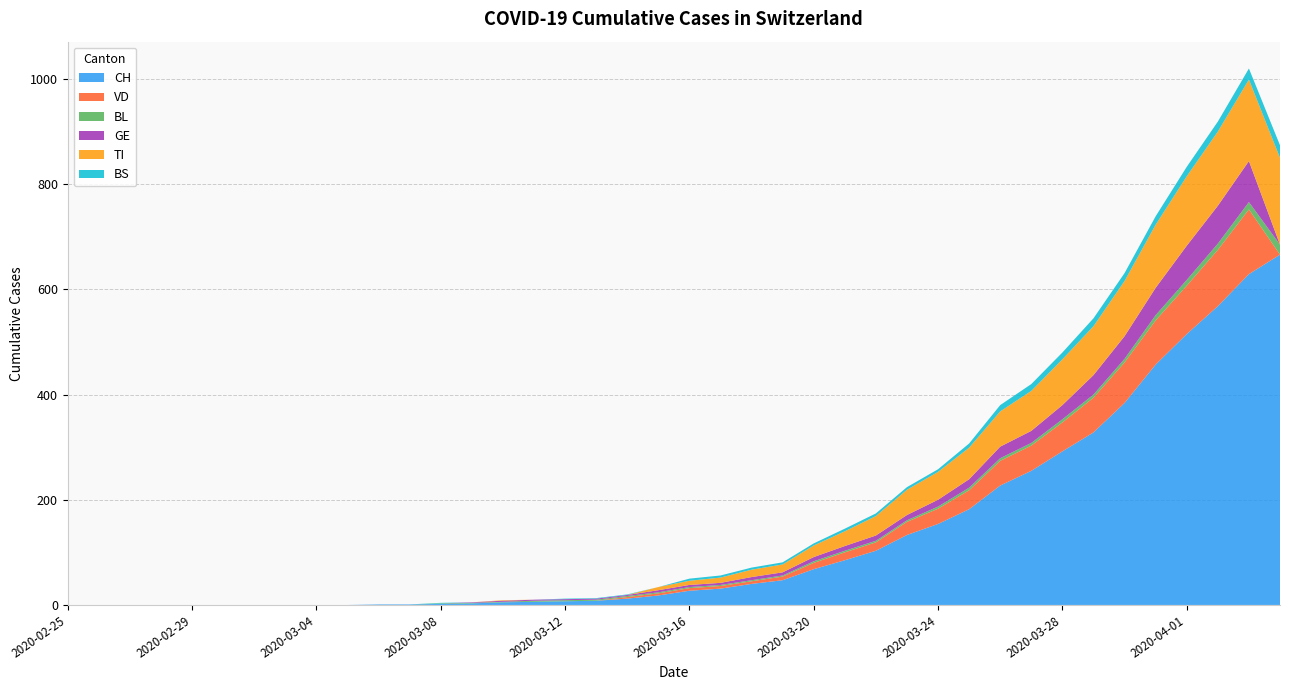

Reading left to right, transcribe all the data shown in this chart.

CH: 2020-02-25=0	2020-02-26=0	2020-02-27=0	2020-02-28=0	2020-02-29=0	2020-03-01=0	2020-03-02=0	2020-03-03=0	2020-03-04=0	2020-03-05=0	2020-03-06=1	2020-03-07=1	2020-03-08=2	2020-03-09=3	2020-03-10=5	2020-03-11=6	2020-03-12=7	2020-03-13=8	2020-03-14=12	2020-03-15=18	2020-03-16=27	2020-03-17=31	2020-03-18=40	2020-03-19=47	2020-03-20=68	2020-03-21=85	2020-03-22=103	2020-03-23=133	2020-03-24=154	2020-03-25=182	2020-03-26=227	2020-03-27=255	2020-03-28=292	2020-03-29=328	2020-03-30=384	2020-03-31=457	2020-04-01=515	2020-04-02=568	2020-04-03=629	2020-04-04=666
VD: 2020-02-25=0	2020-02-26=0	2020-02-27=0	2020-02-28=0	2020-02-29=0	2020-03-01=0	2020-03-02=0	2020-03-03=0	2020-03-04=0	2020-03-05=0	2020-03-06=0	2020-03-07=0	2020-03-08=0	2020-03-09=0	2020-03-10=0	2020-03-11=0	2020-03-12=0	2020-03-13=0	2020-03-14=3	2020-03-15=4	2020-03-16=5	2020-03-17=5	2020-03-18=5	2020-03-19=7	2020-03-20=12	2020-03-21=15	2020-03-22=16	2020-03-23=25	2020-03-24=29	2020-03-25=36	2020-03-26=47	2020-03-27=48	2020-03-28=55	2020-03-29=66	2020-03-30=77	2020-03-31=84	2020-04-01=92	2020-04-02=107	2020-04-03=123	2020-04-04=0
BL: 2020-02-25=0	2020-02-26=0	2020-02-27=0	2020-02-28=0	2020-02-29=0	2020-03-01=0	2020-03-02=0	2020-03-03=0	2020-03-04=0	2020-03-05=0	2020-03-06=0	2020-03-07=0	2020-03-08=1	2020-03-09=1	2020-03-10=1	2020-03-11=2	2020-03-12=2	2020-03-13=2	2020-03-14=2	2020-03-15=2	2020-03-16=2	2020-03-17=2	2020-03-18=2	2020-03-19=2	2020-03-20=3	2020-03-21=3	2020-03-22=3	2020-03-23=3	2020-03-24=4	2020-03-25=5	2020-03-26=5	2020-03-27=5	2020-03-28=6	2020-03-29=6	2020-03-30=7	2020-03-31=10	2020-04-01=11	2020-04-02=12	2020-04-03=14	2020-04-04=19
GE: 2020-02-25=0	2020-02-26=0	2020-02-27=0	2020-02-28=0	2020-02-29=0	2020-03-01=0	2020-03-02=0	2020-03-03=0	2020-03-04=0	2020-03-05=0	2020-03-06=0	2020-03-07=0	2020-03-08=0	2020-03-09=1	2020-03-10=2	2020-03-11=2	2020-03-12=2	2020-03-13=2	2020-03-14=2	2020-03-15=4	2020-03-16=4	2020-03-17=4	2020-03-18=6	2020-03-19=6	2020-03-20=8	2020-03-21=9	2020-03-22=10	2020-03-23=10	2020-03-24=13	2020-03-25=16	2020-03-26=22	2020-03-27=23	2020-03-28=27	2020-03-29=37	2020-03-30=43	2020-03-31=52	2020-04-01=65	2020-04-02=72	2020-04-03=78	2020-04-04=0
TI: 2020-02-25=0	2020-02-26=0	2020-02-27=0	2020-02-28=0	2020-02-29=0	2020-03-01=0	2020-03-02=0	2020-03-03=0	2020-03-04=0	2020-03-05=0	2020-03-06=0	2020-03-07=0	2020-03-08=0	2020-03-09=0	2020-03-10=1	2020-03-11=0	2020-03-12=0	2020-03-13=0	2020-03-14=0	2020-03-15=6	2020-03-16=8	2020-03-17=10	2020-03-18=14	2020-03-19=15	2020-03-20=22	2020-03-21=28	2020-03-22=37	2020-03-23=48	2020-03-24=53	2020-03-25=60	2020-03-26=67	2020-03-27=76	2020-03-28=87	2020-03-29=93	2020-03-30=105	2020-03-31=120	2020-04-01=132	2020-04-02=141	2020-04-03=155	2020-04-04=165
BS: 2020-02-25=0	2020-02-26=0	2020-02-27=0	2020-02-28=0	2020-02-29=0	2020-03-01=0	2020-03-02=0	2020-03-03=0	2020-03-04=0	2020-03-05=0	2020-03-06=0	2020-03-07=0	2020-03-08=1	2020-03-09=0	2020-03-10=0	2020-03-11=0	2020-03-12=1	2020-03-13=1	2020-03-14=1	2020-03-15=0	2020-03-16=4	2020-03-17=4	2020-03-18=4	2020-03-19=4	2020-03-20=4	2020-03-21=5	2020-03-22=5	2020-03-23=5	2020-03-24=5	2020-03-25=8	2020-03-26=12	2020-03-27=13	2020-03-28=13	2020-03-29=15	2020-03-30=15	2020-03-31=16	2020-04-01=18	2020-04-02=19	2020-04-03=21	2020-04-04=24